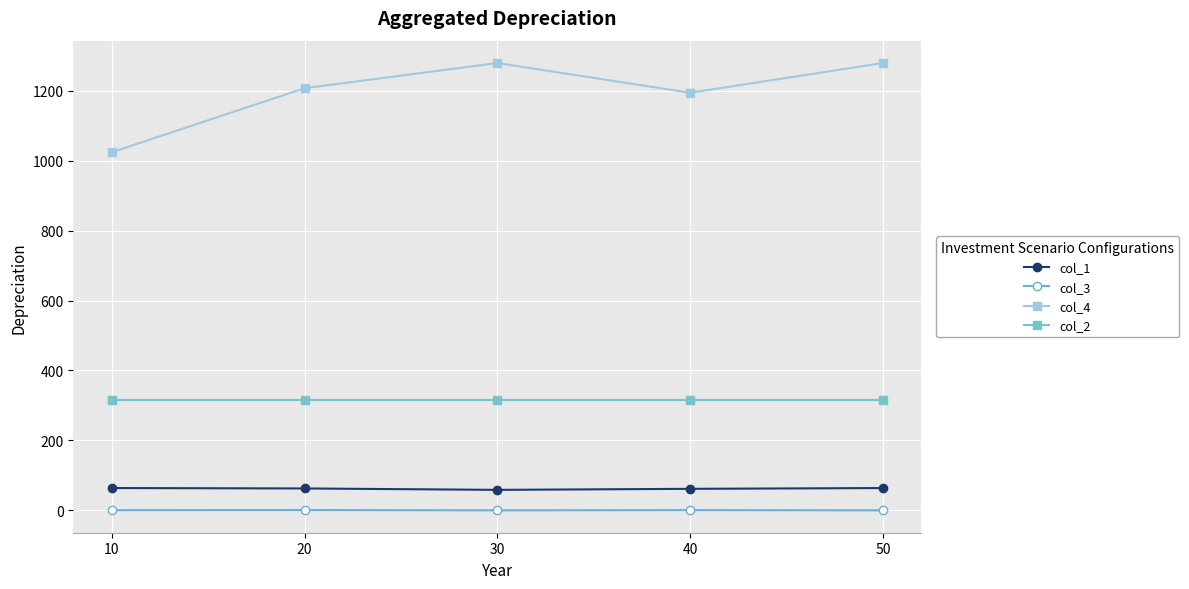

What is the total value across all series at 10?

1404.5